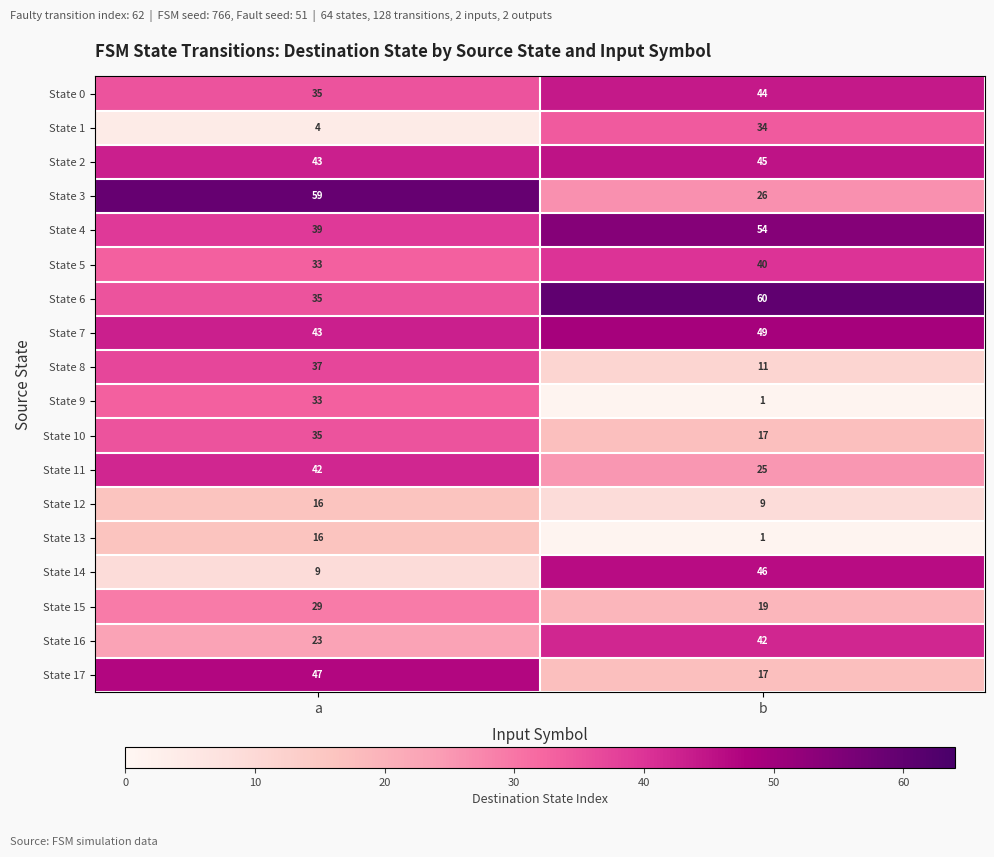

At which category is the sum across all series the highest?

a